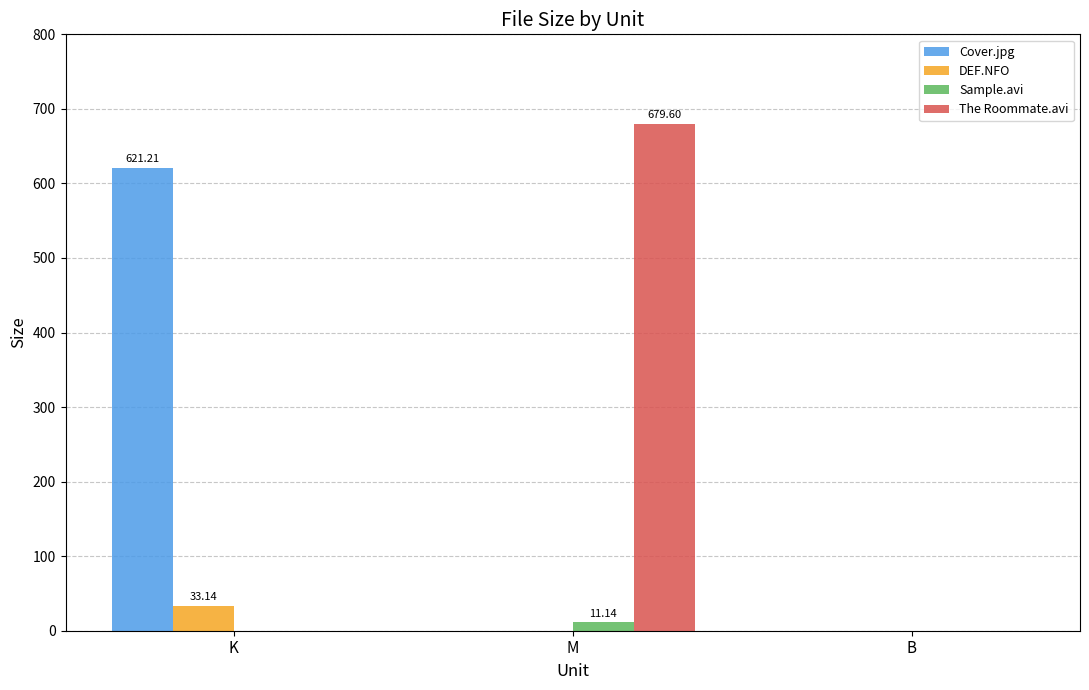

What is the sum of all Cover.jpg values?

621.2